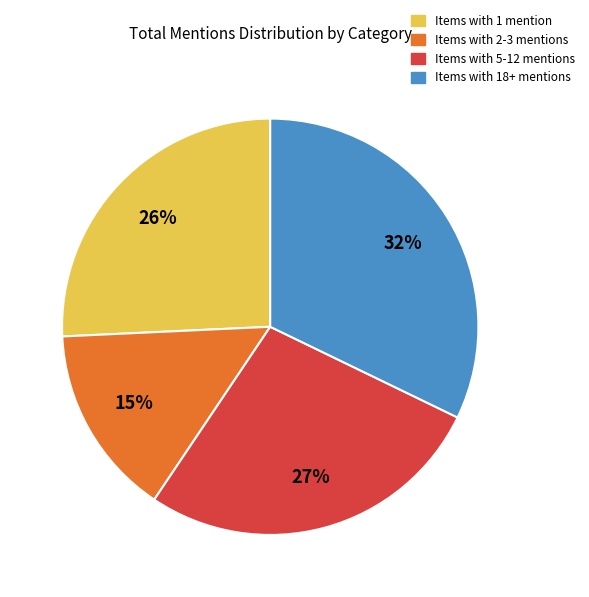

To the nearest percent, what is the difference between the largest and smallest slice percentages?

17%